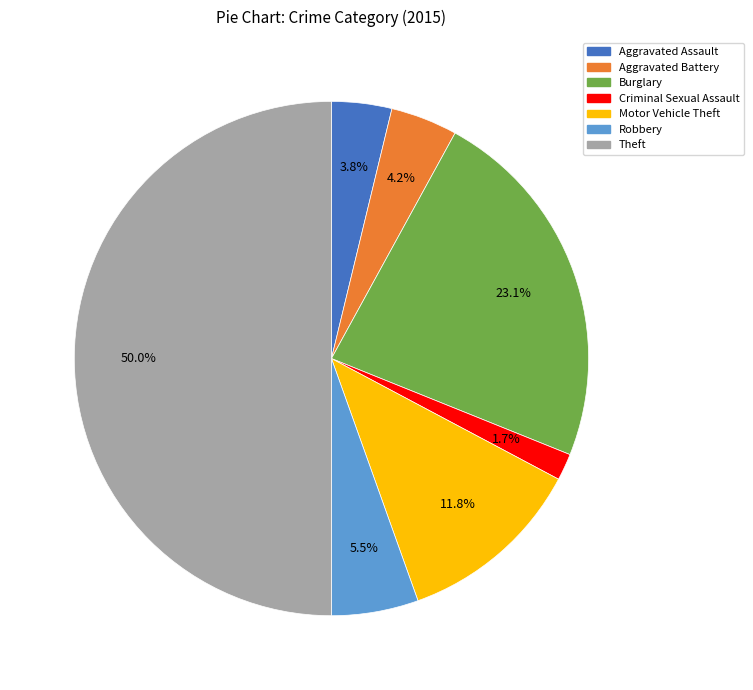

Count the number of slices in the pie.

7